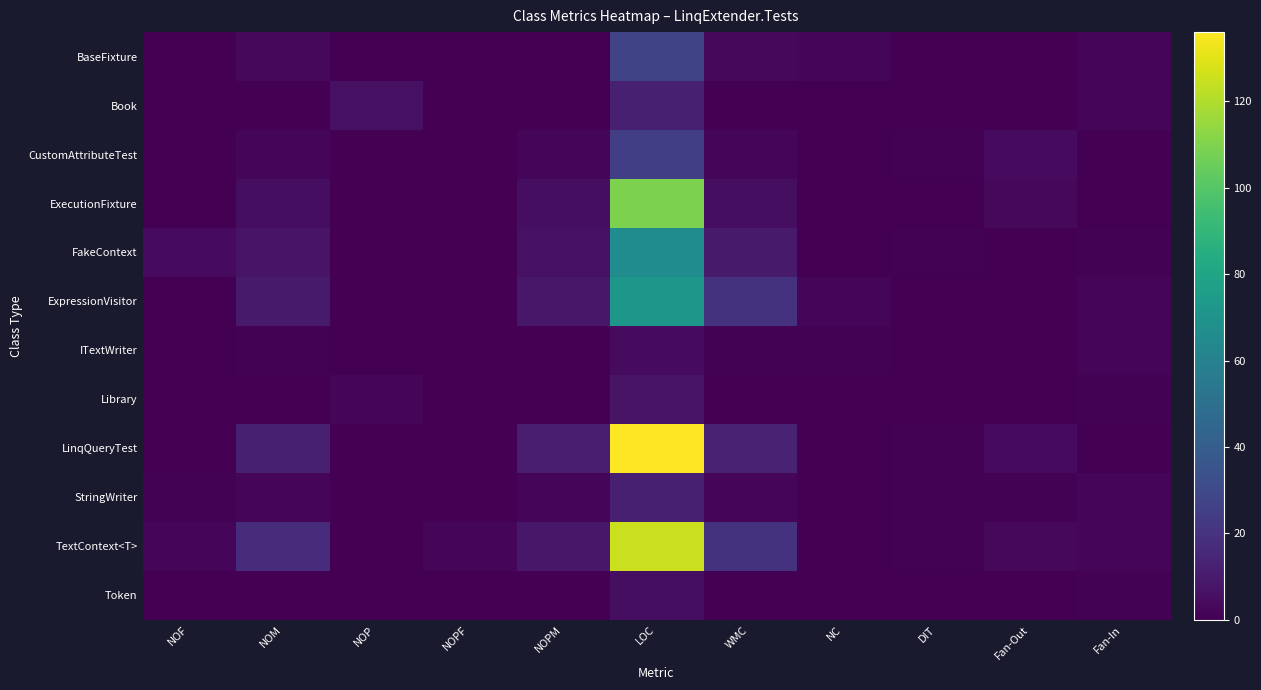

Reading left to right, what are all the values shown in this chart?

BaseFixture: NOF=0	NOM=3	NOP=0	NOPF=0	NOPM=0	LOC=28	WMC=3	NC=2	DIT=0	Fan-Out=0	Fan-In=2
Book: NOF=0	NOM=0	NOP=6	NOPF=0	NOPM=0	LOC=12	WMC=0	NC=0	DIT=0	Fan-Out=0	Fan-In=2
CustomAttributeTest: NOF=0	NOM=2	NOP=0	NOPF=0	NOPM=2	LOC=25	WMC=2	NC=0	DIT=1	Fan-Out=4	Fan-In=0
ExecutionFixture: NOF=0	NOM=5	NOP=0	NOPF=0	NOPM=5	LOC=109	WMC=5	NC=0	DIT=0	Fan-Out=3	Fan-In=0
FakeContext: NOF=4	NOM=7	NOP=0	NOPF=0	NOPM=6	LOC=66	WMC=10	NC=0	DIT=1	Fan-Out=0	Fan-In=1
ExpressionVisitor: NOF=0	NOM=10	NOP=0	NOPF=0	NOPM=9	LOC=72	WMC=20	NC=2	DIT=0	Fan-Out=0	Fan-In=2
ITextWriter: NOF=0	NOM=1	NOP=0	NOPF=0	NOPM=0	LOC=4	WMC=1	NC=1	DIT=0	Fan-Out=0	Fan-In=2
Library: NOF=0	NOM=0	NOP=2	NOPF=0	NOPM=0	LOC=7	WMC=0	NC=0	DIT=0	Fan-Out=0	Fan-In=1
LinqQueryTest: NOF=0	NOM=12	NOP=0	NOPF=0	NOPM=11	LOC=136	WMC=13	NC=0	DIT=1	Fan-Out=4	Fan-In=0
StringWriter: NOF=1	NOM=2	NOP=0	NOPF=0	NOPM=2	LOC=12	WMC=2	NC=0	DIT=1	Fan-Out=1	Fan-In=2
TextContext<T>: NOF=2	NOM=17	NOP=0	NOPF=2	NOPM=9	LOC=125	WMC=20	NC=0	DIT=1	Fan-Out=3	Fan-In=2
Token: NOF=0	NOM=0	NOP=0	NOPF=0	NOPM=0	LOC=5	WMC=0	NC=0	DIT=0	Fan-Out=0	Fan-In=1